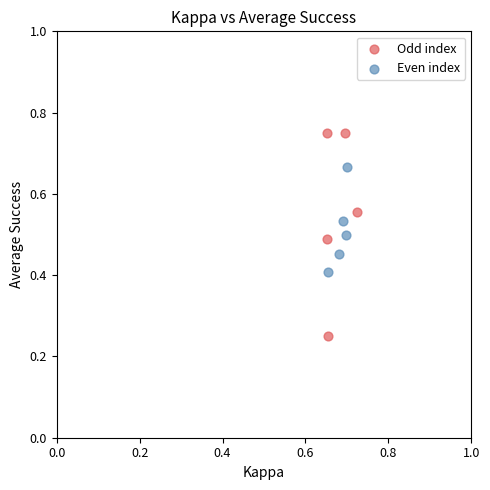

Which series has the largest Y range (max minus min)?

Odd index